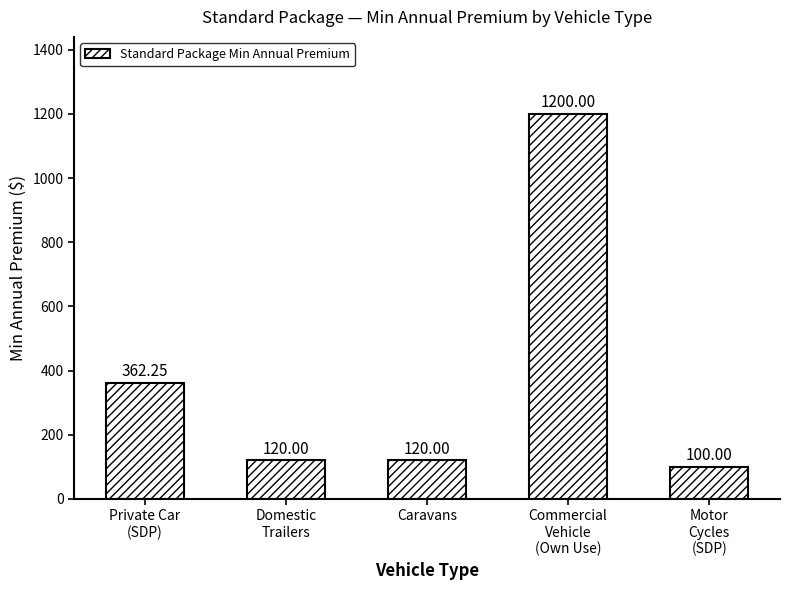

At which category does the chart reach its peak across all series?

Commercial
Vehicle
(Own Use)